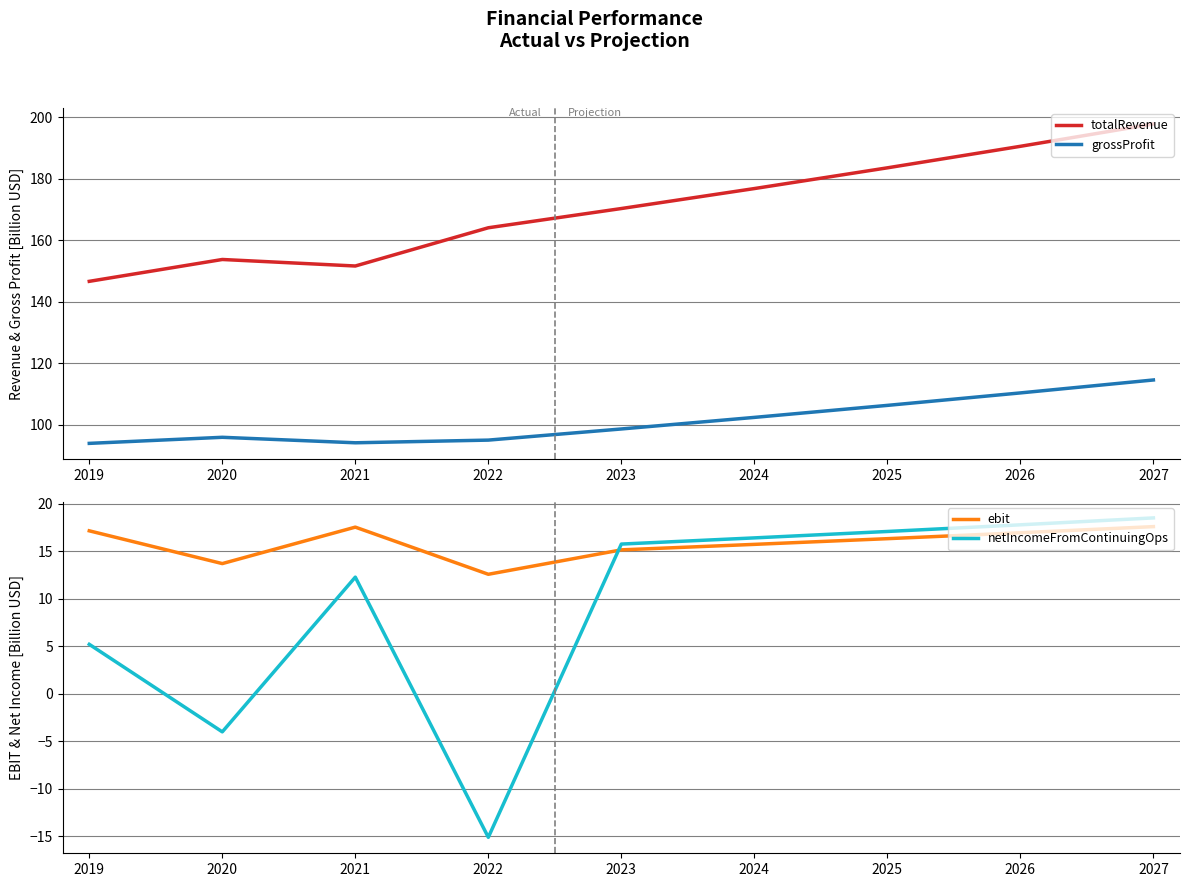

Rank the categories by netIncomeFromContinuingOps value from highest to lowest.

2027, 2026, 2025, 2024, 2023, 2021, 2019, 2020, 2022